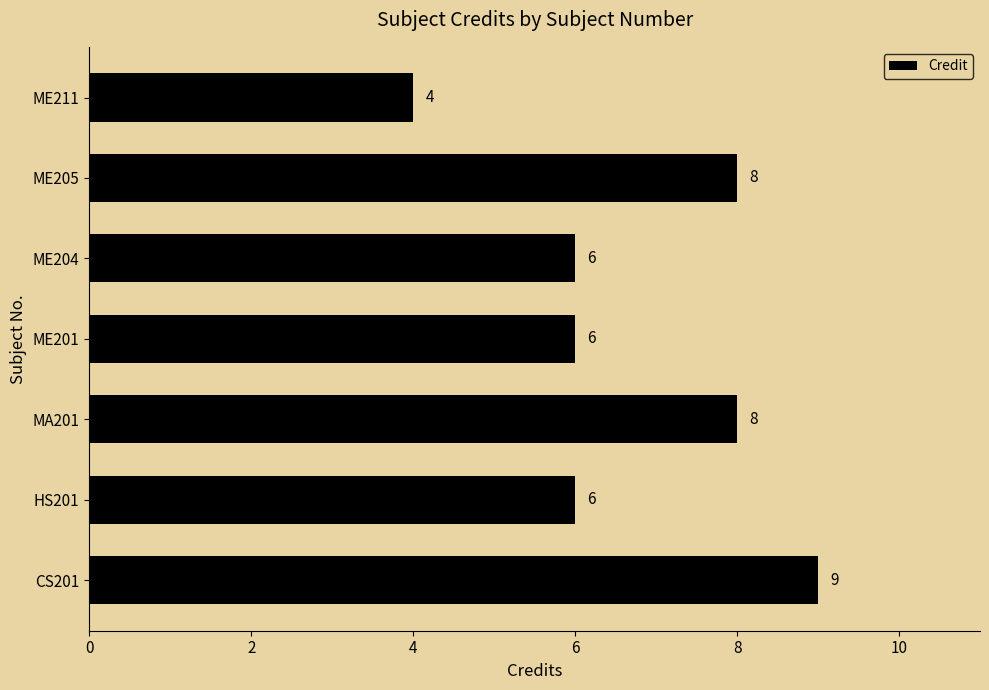

What is the minimum value shown in the chart?

4